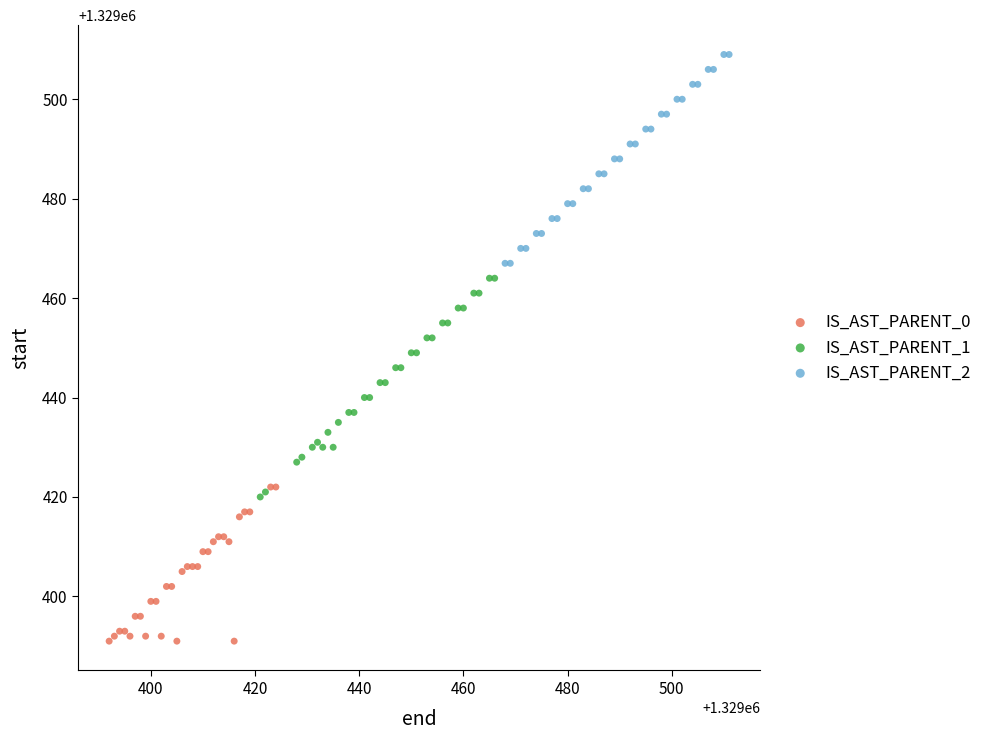

Which series contains the highest Y value?

IS_AST_PARENT_2